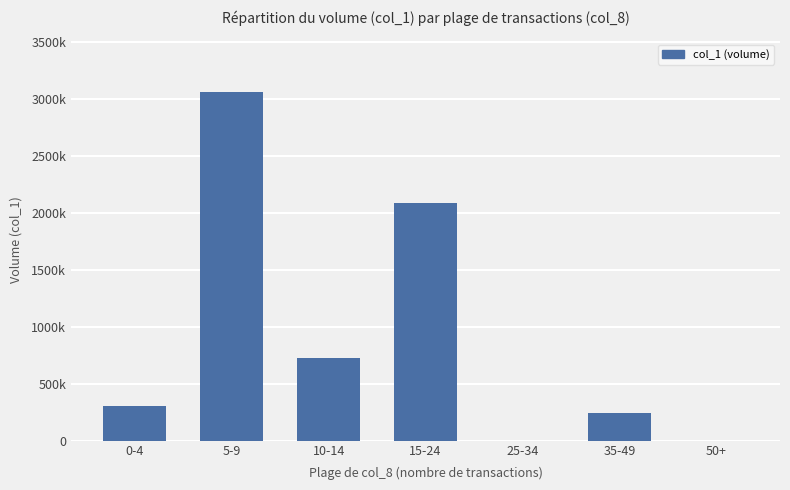

What is the sum of all values?

6414000